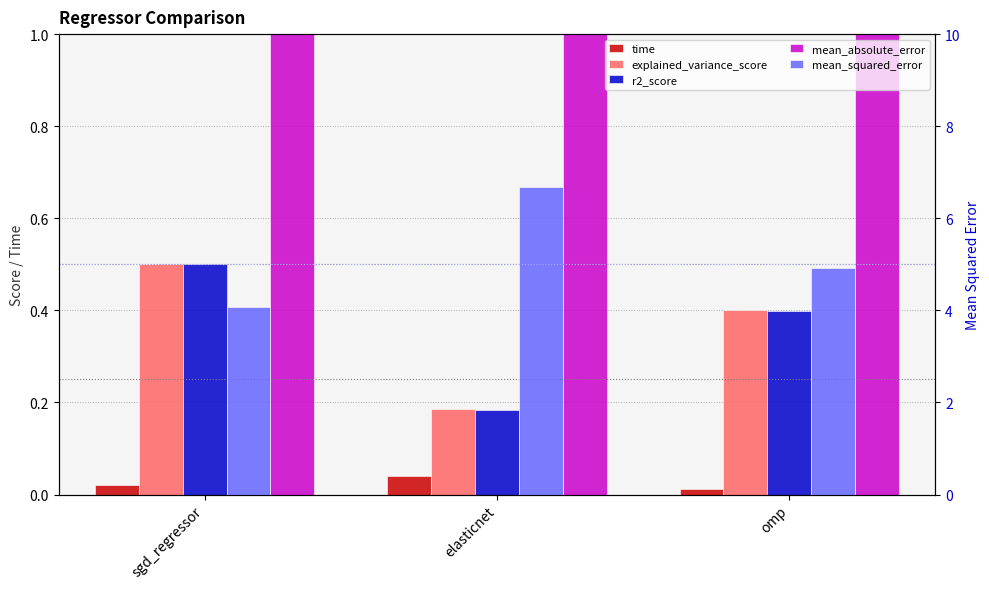

What is the label of the 2nd bar from the left?

elasticnet